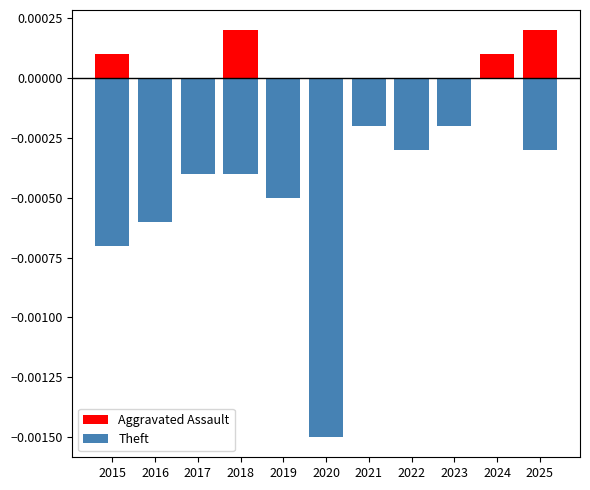

List the labels in order of Aggravated Assault value, largest first.

2018, 2025, 2015, 2024, 2016, 2017, 2019, 2020, 2021, 2022, 2023